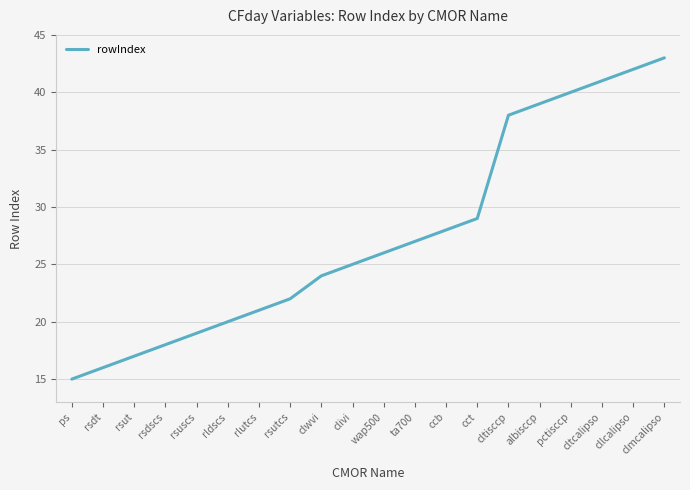

What position from the right is cllcalipso?

2